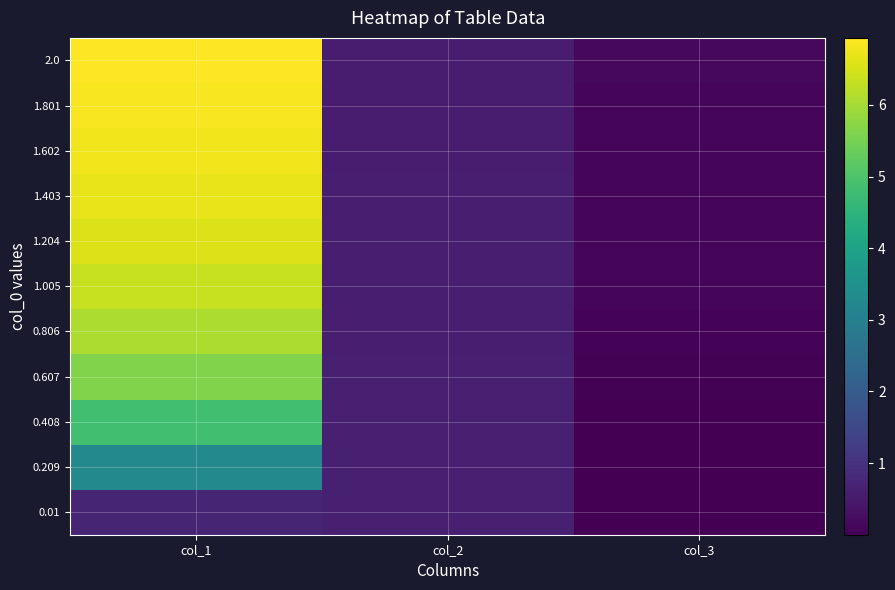

Between col_2 and col_1, which is larger?

col_1